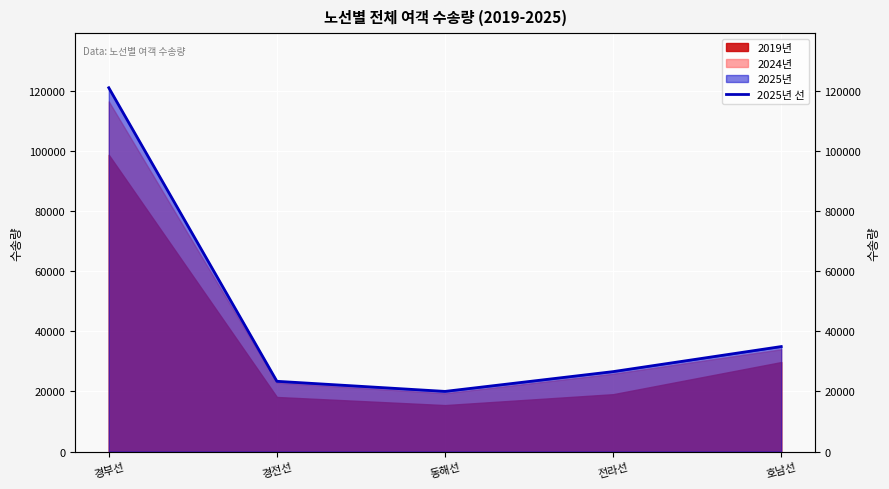

How many interior local valleys (lower than both neighbors) does the data have?

1